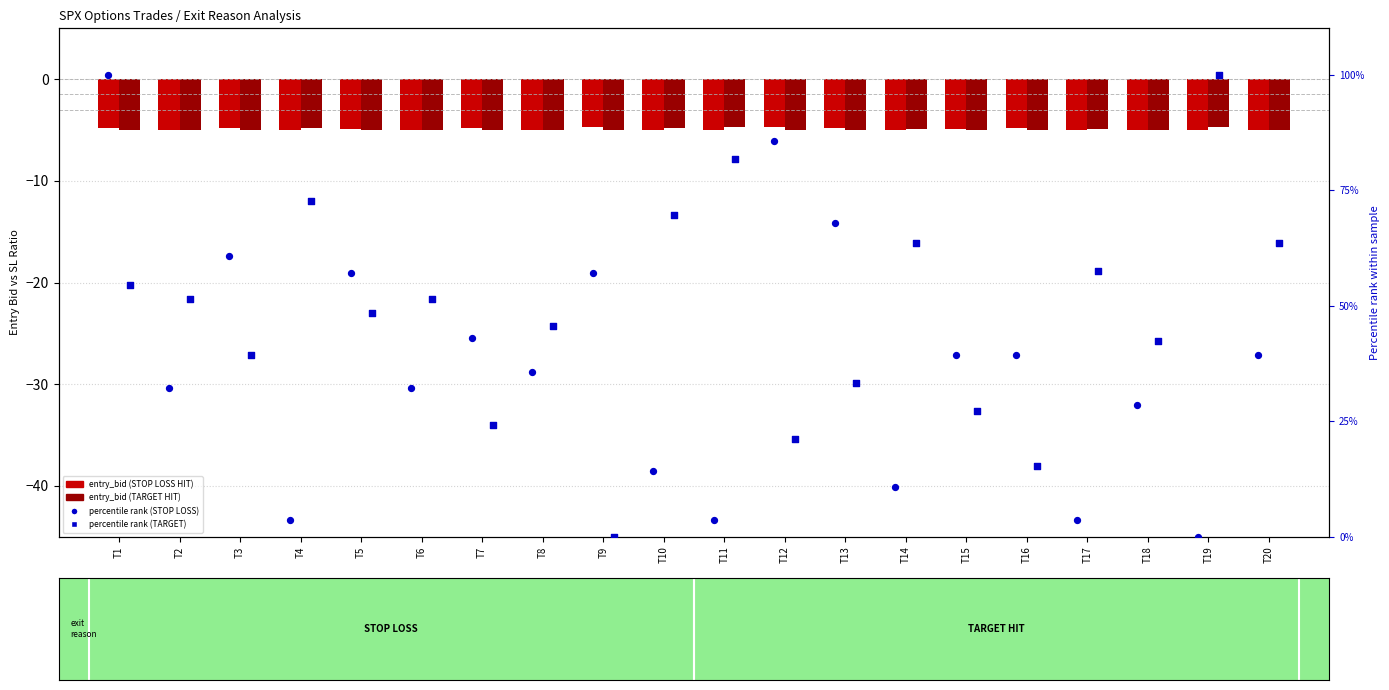

Is the value of percentile rank (STOP LOSS) at T20 greater than the value of TARGET HIT (REVISED) at T16?

Yes